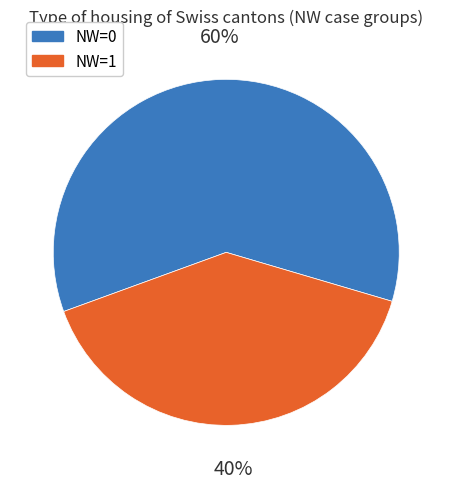

To the nearest percent, what is the average slice percentage?

50%